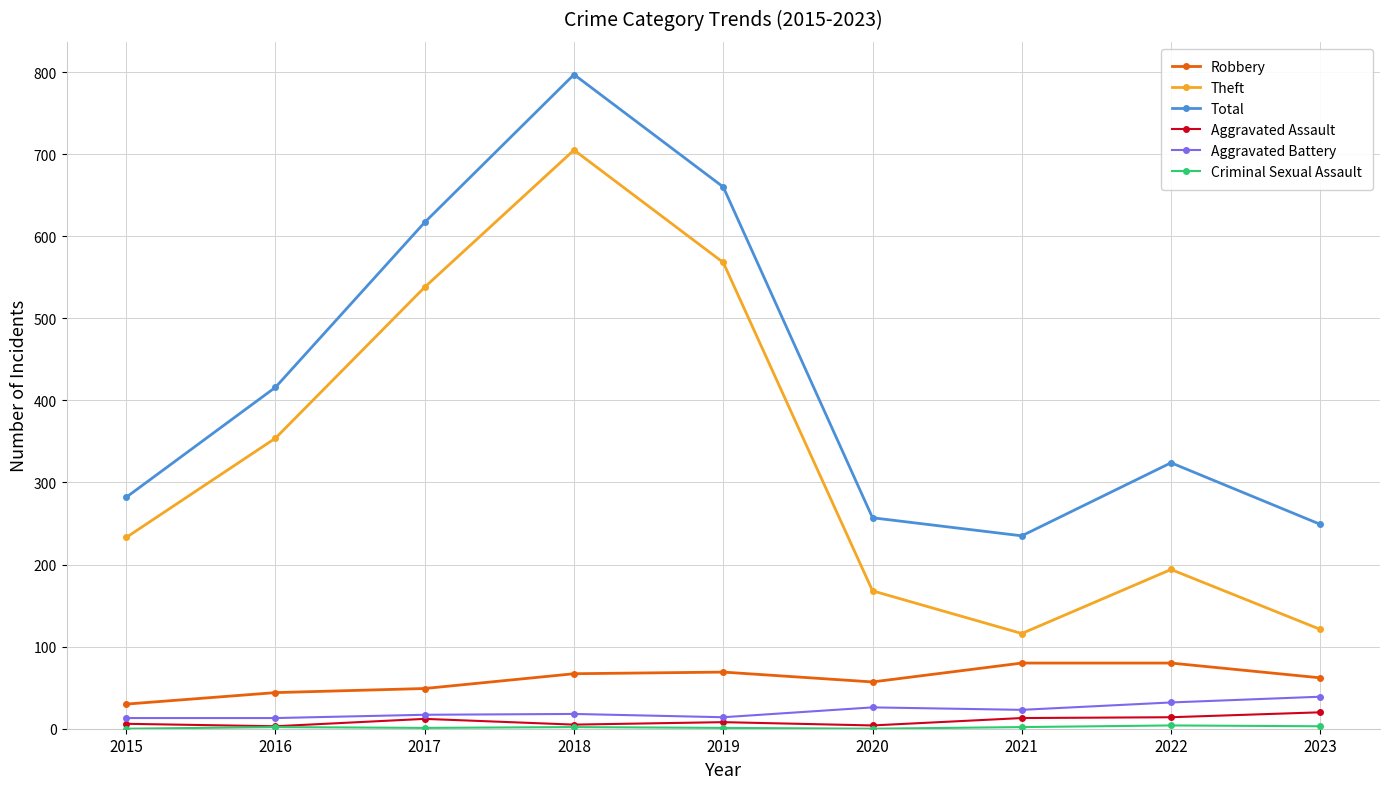

What is the maximum value for Robbery?

80